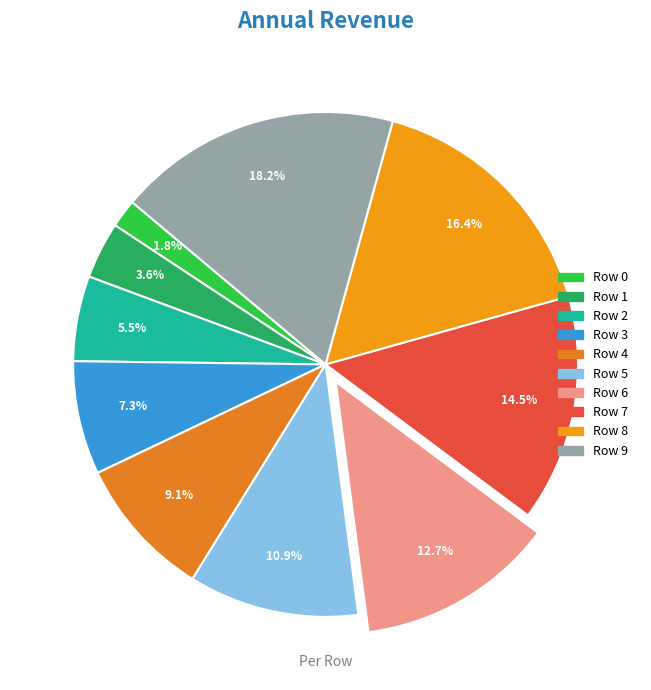

How many segments does this pie chart have?

10